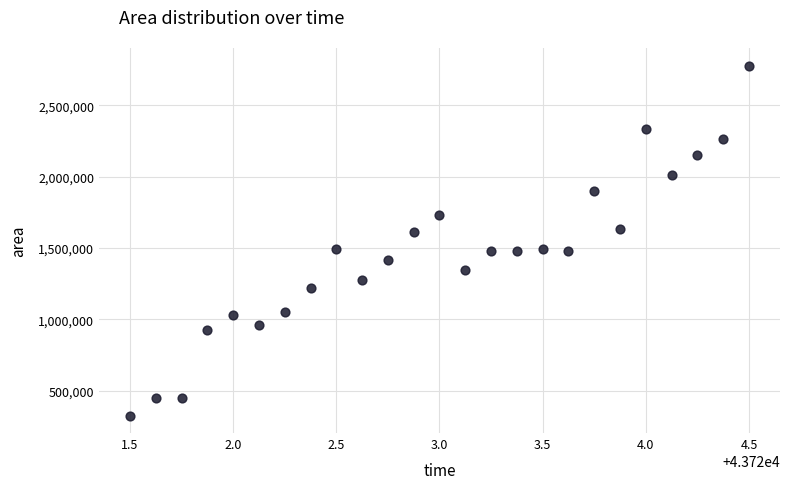

What is the range of Y values (max minus min)?

2453750